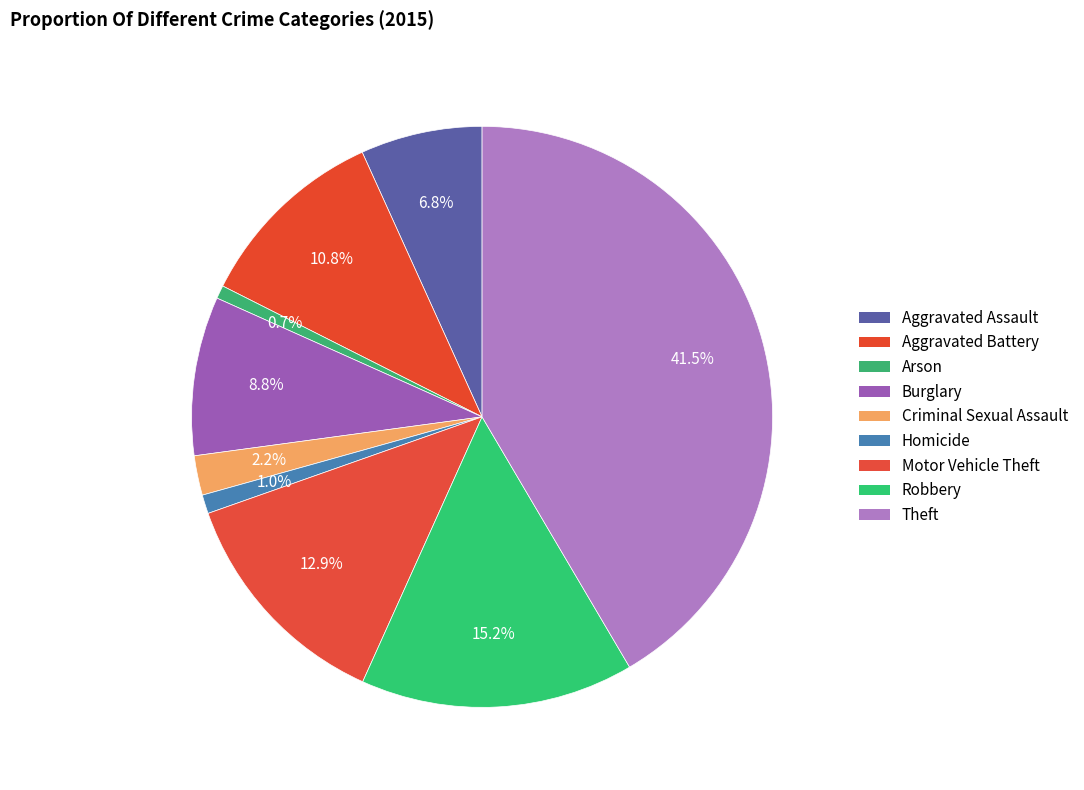

To the nearest percent, what is the combined percentage of Criminal Sexual Assault and Aggravated Battery?

13%